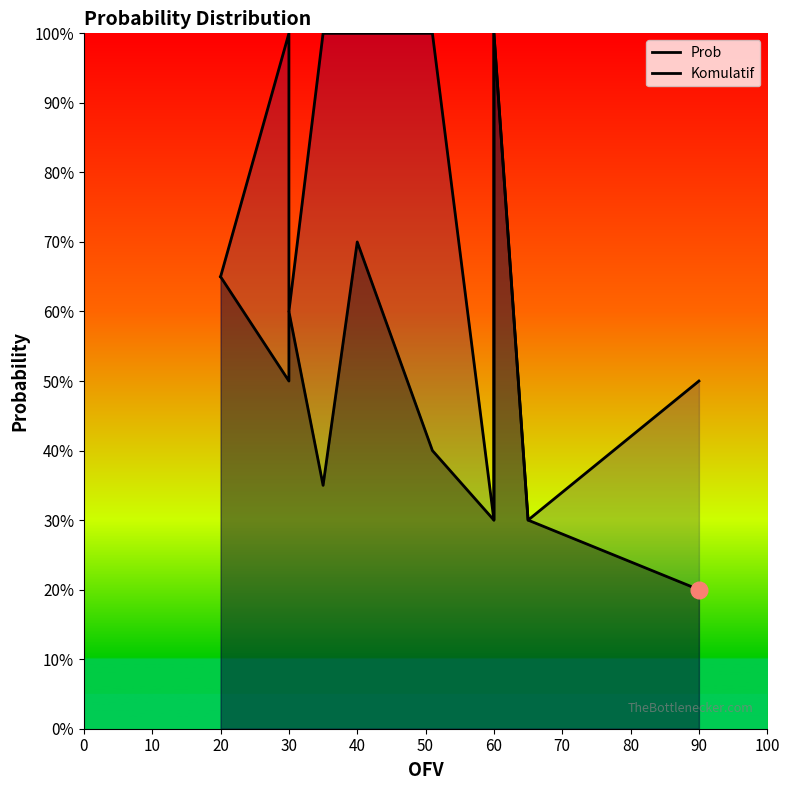

What is the sum of all Prob values?

5.0